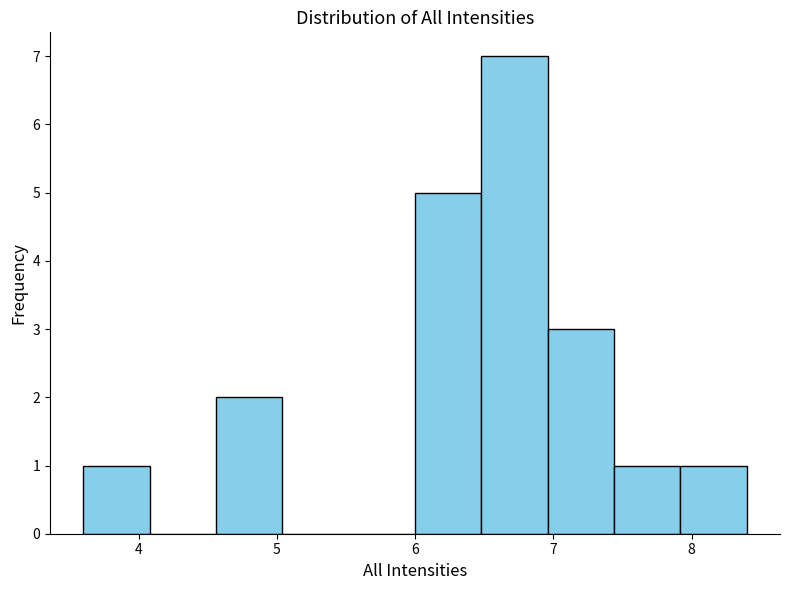

Over which range of the x-axis is the bar tallest?

6.48 to 6.96